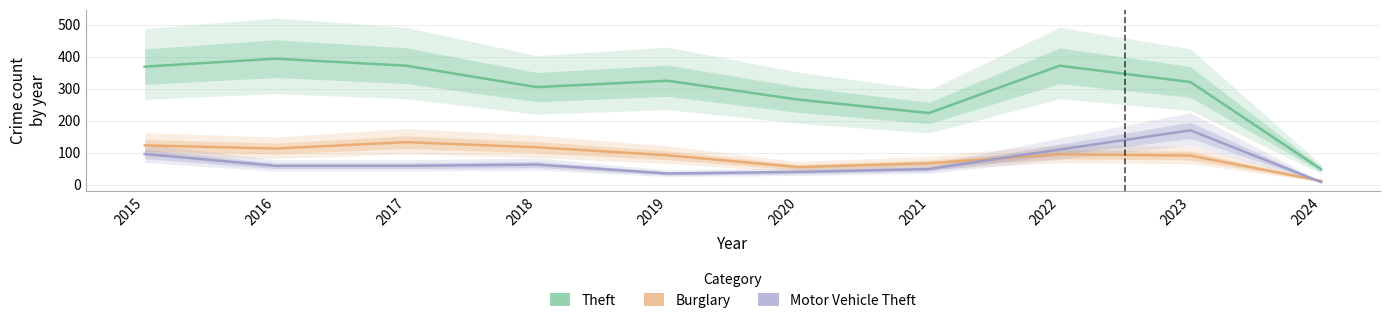

Between 2019 and 2023, which series saw the biggest shift?

Motor Vehicle Theft